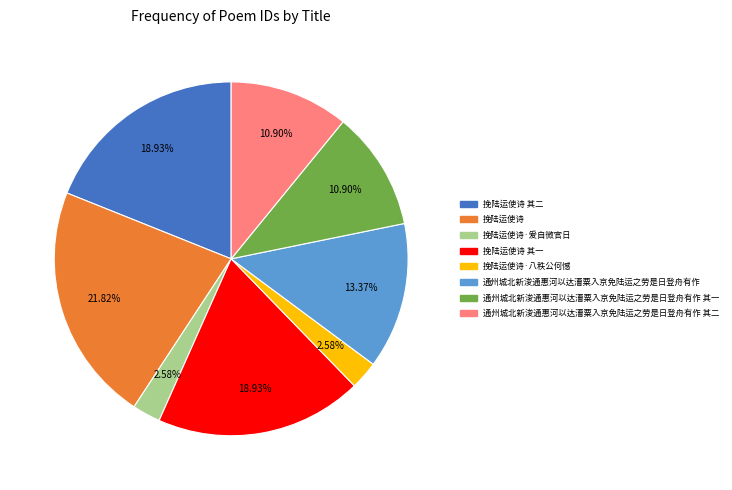

Approximately how many times larger is the value at 挽陆运使诗 compared to 挽陆运使诗 其二?

1.2